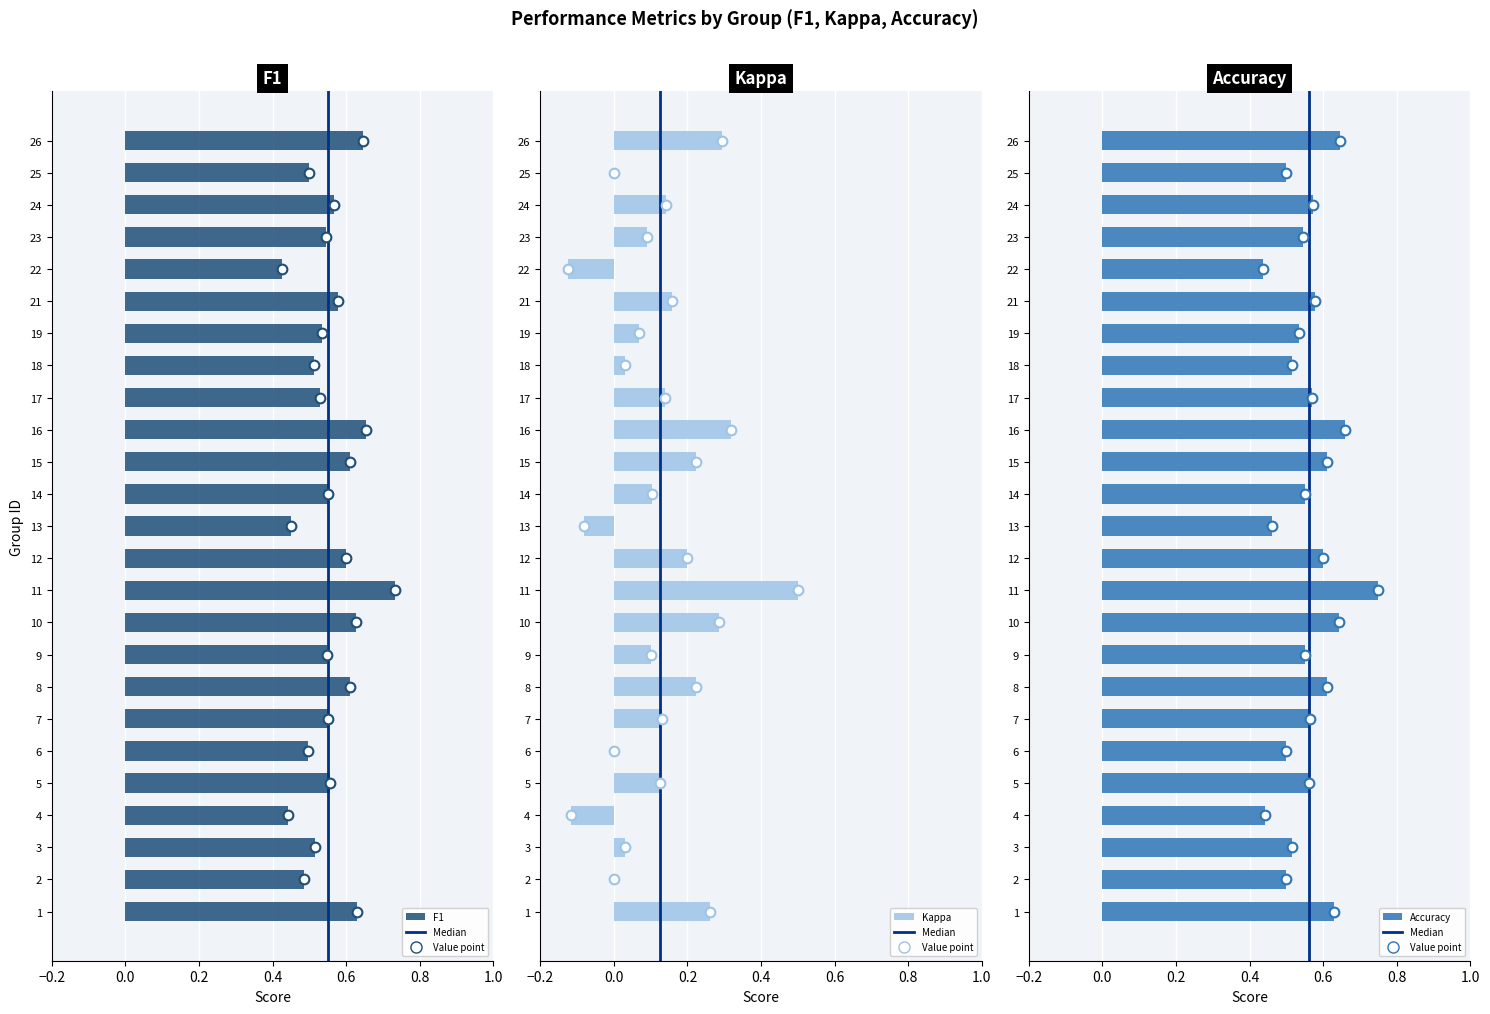

Which series has the largest range (max minus min)?

kappa